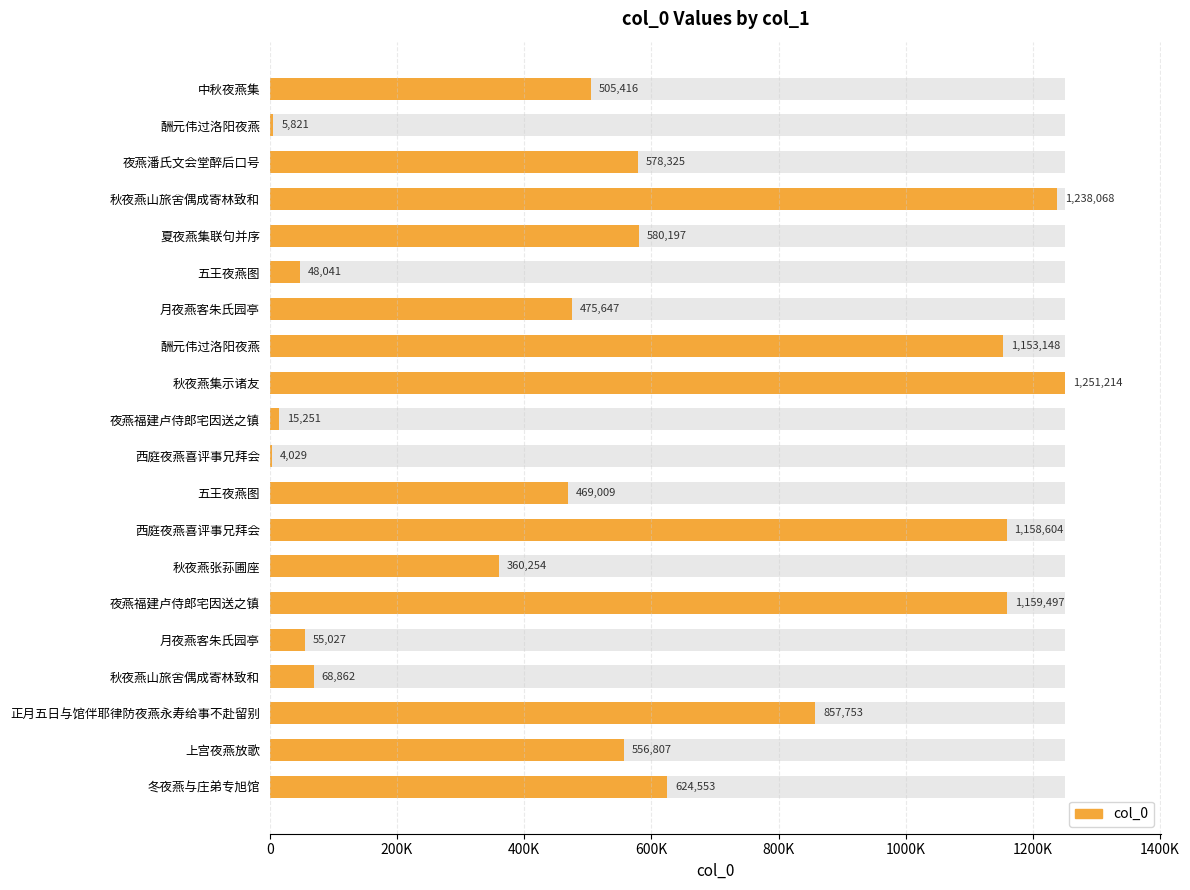

How many data points are less than 556807?

10